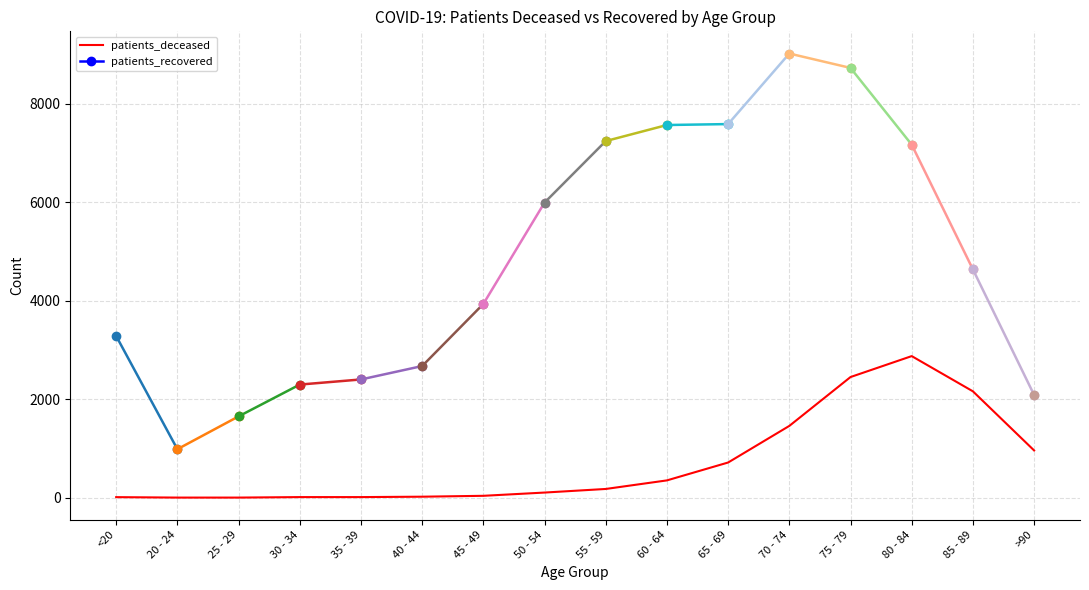

How many data points are less than 178?

8